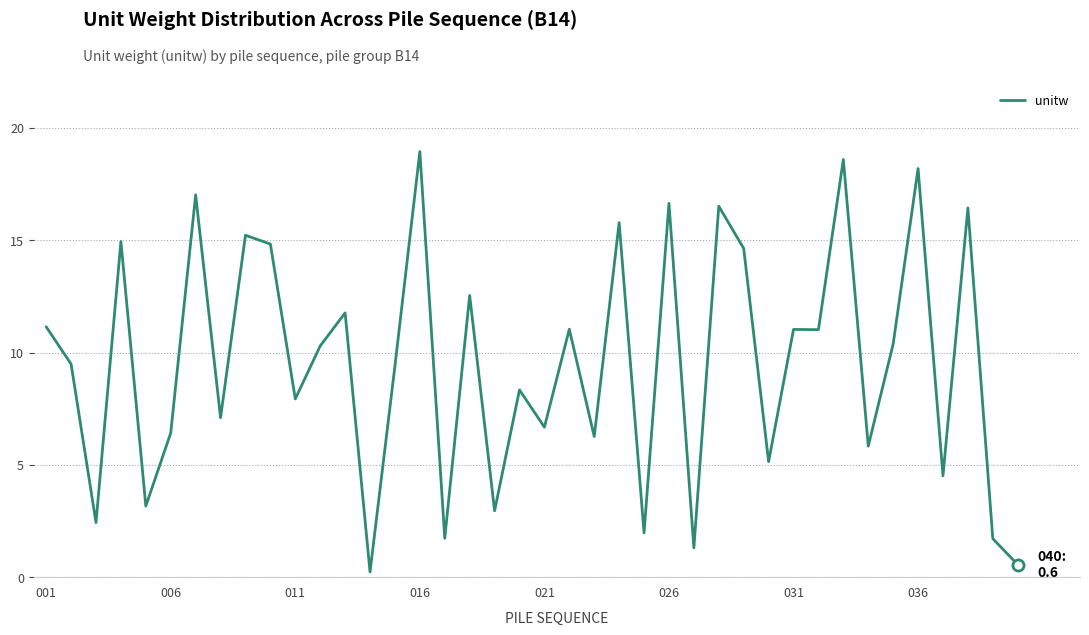

What is the difference between the second highest and second lowest values?

18.0